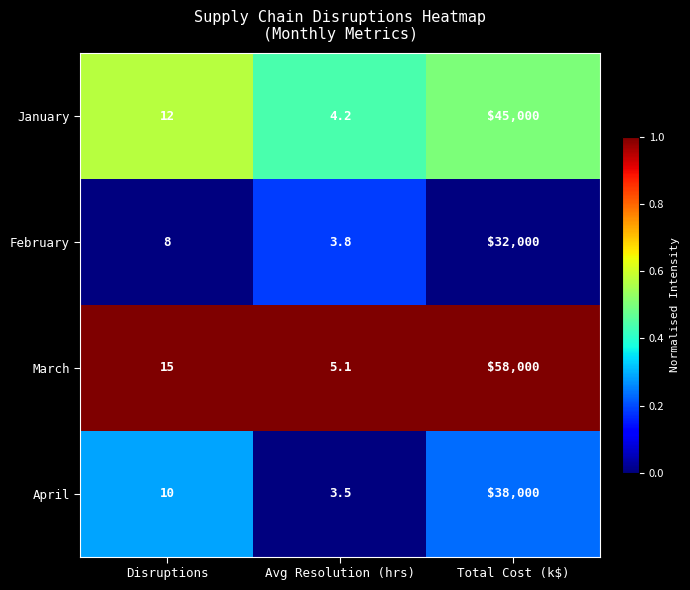

What is the approximate value of January at Avg Resolution (hrs)?

4.2